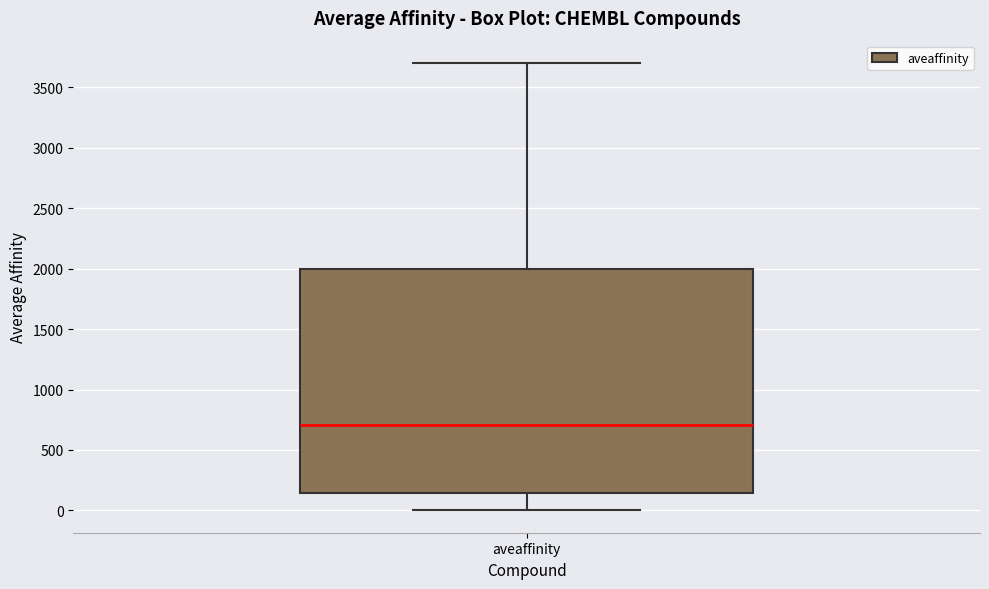

Transcribe this box plot: give where the median line is, the range the box spans, and where the two whiskers end, as read against the y-axis. The values are not printed on the chart, so give them approximately, as read against the axis.

median 700, box 150 to 2000, whiskers 0 to 3700